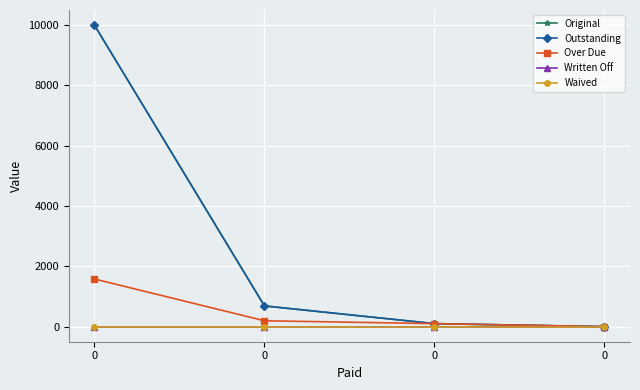

Rank the series by their maximum value, from lowest to highest.

Written Off, Waived, Over Due, Original, Outstanding